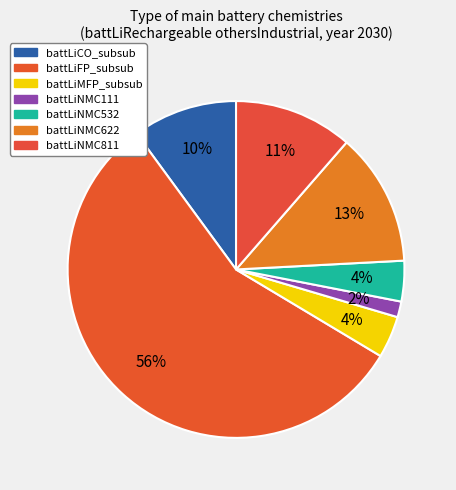

How many segments does this pie chart have?

7